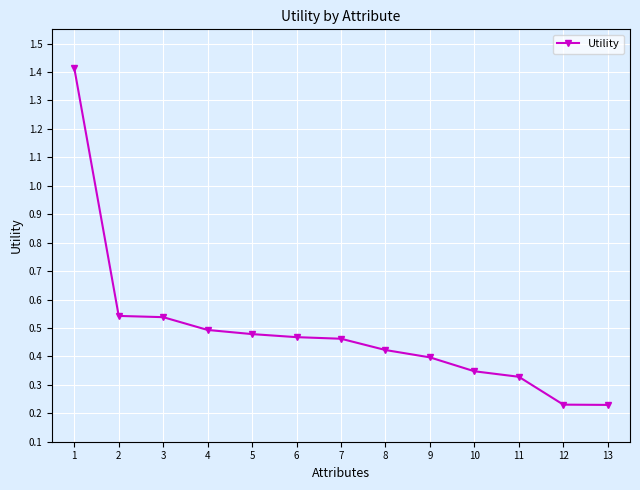

Is it true that the value at 3 is 0.5?

True